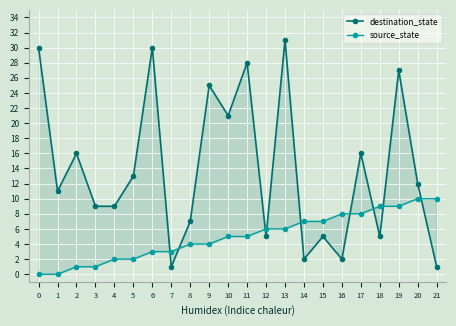

How many interior local valleys does the destination_state series have?

7